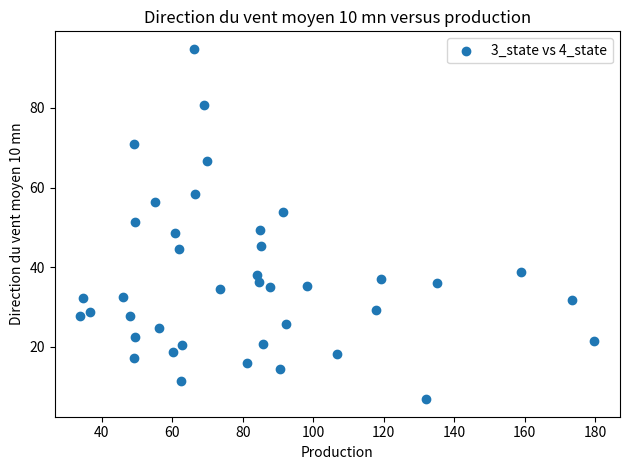

What is the range of Y values (max minus min)?

87.9